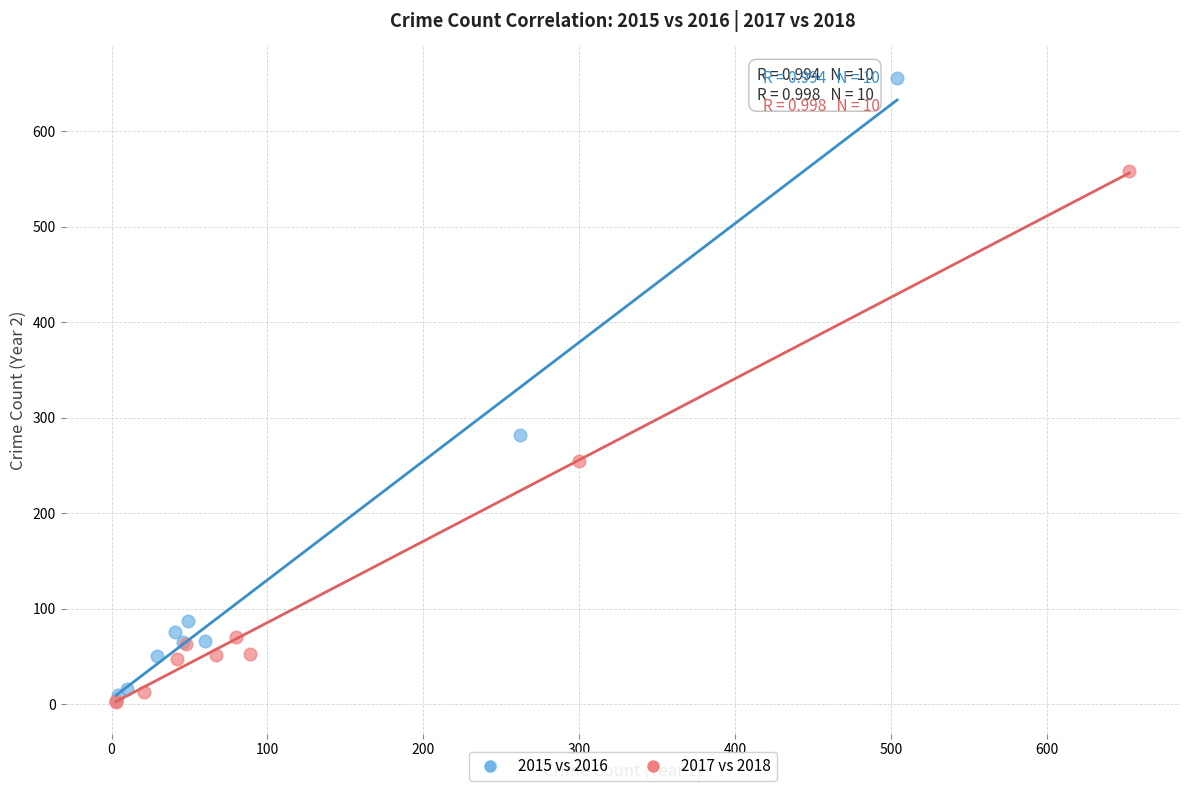

What are all the series names shown in the legend?

2015 vs 2016, 2017 vs 2018